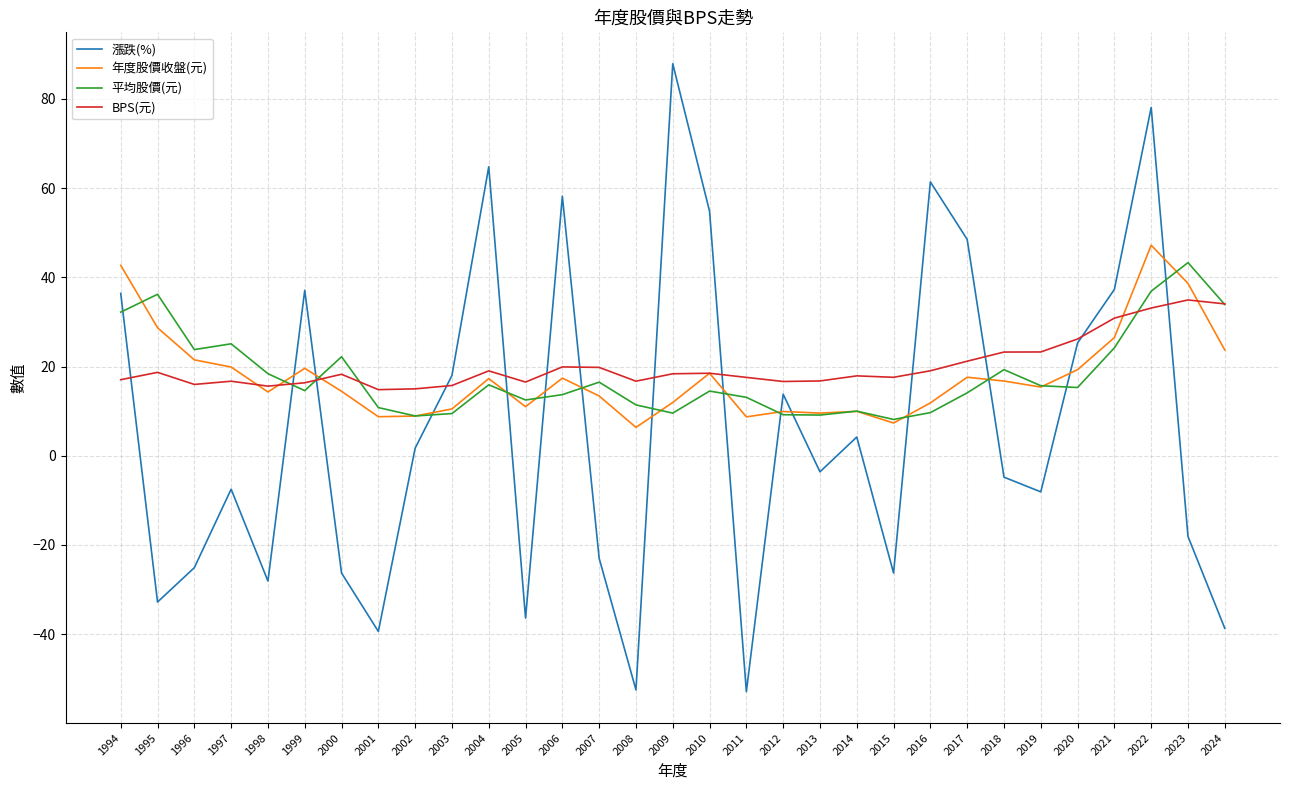

At which label is 年度股價收盤(元) closest to 26?

2021